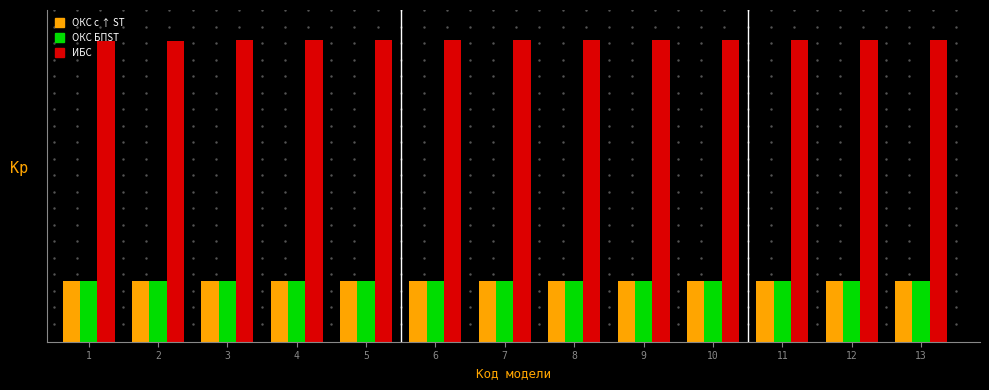

List the labels in order of ИБС value, smallest first.

1, 2, 3, 4, 5, 6, 7, 8, 9, 10, 11, 12, 13